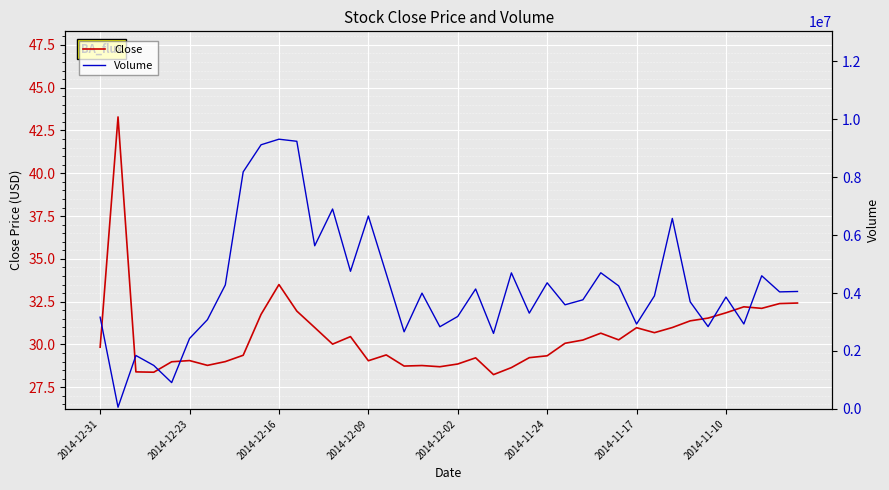

True or false: Close has more than 0 points higher than both neighbors.

True